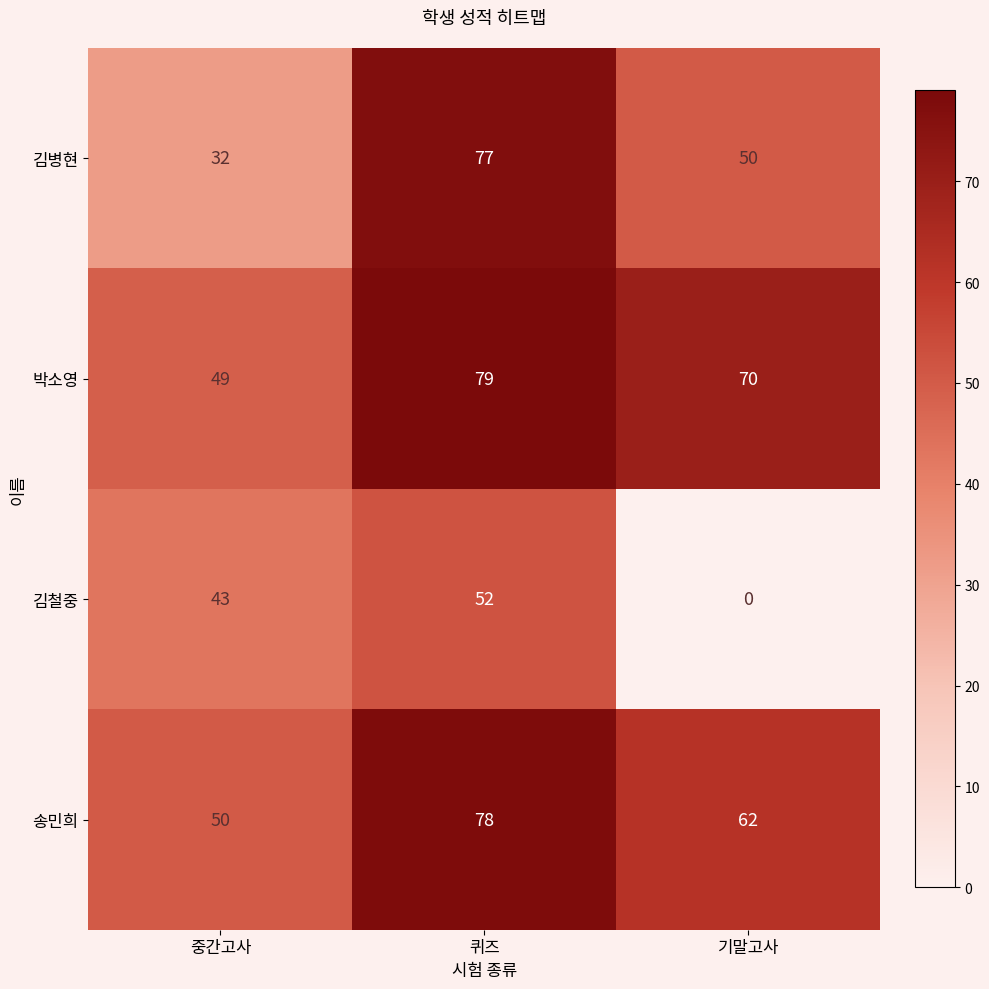

At which label does 박소영 first exceed 70?

퀴즈